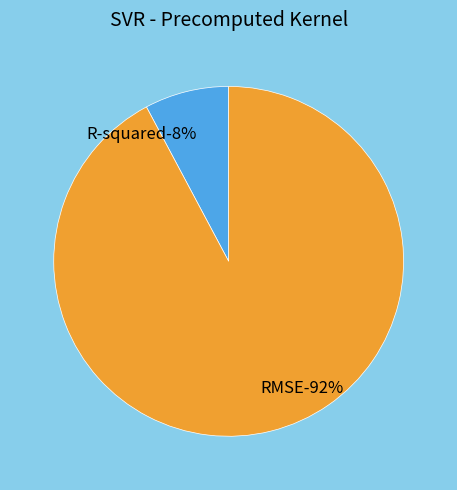

To the nearest percent, what is the difference between the largest and smallest slice percentages?

84%